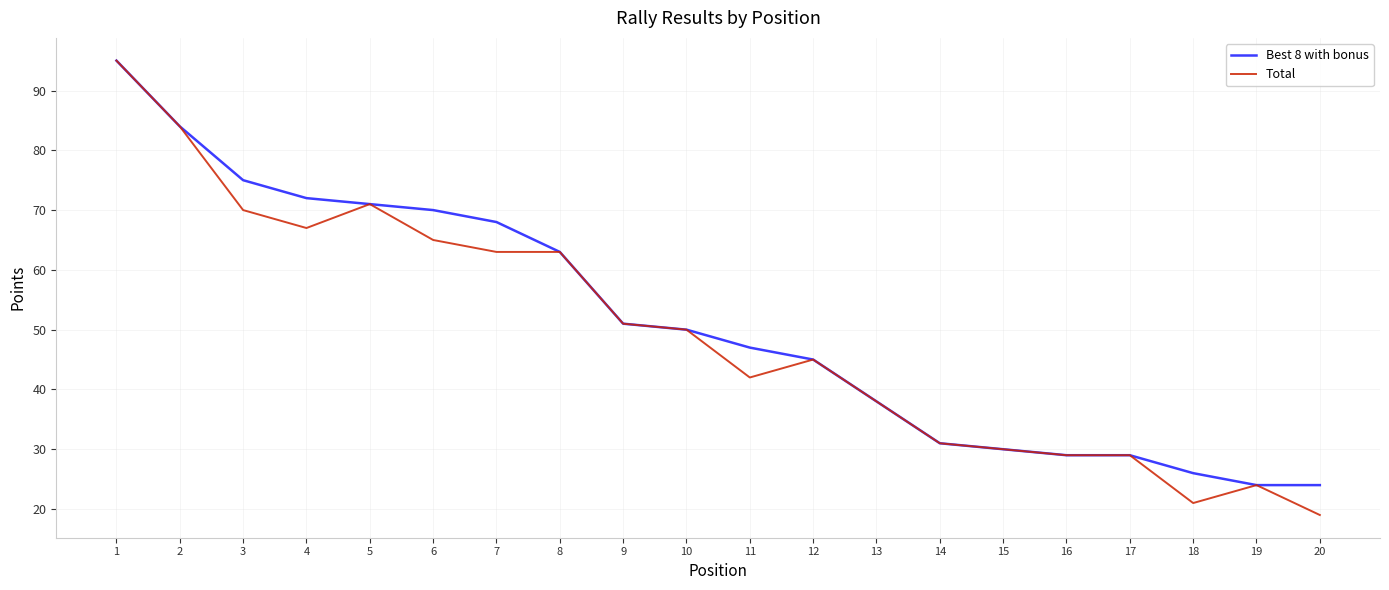

What are all the series names shown in the legend?

Best 8 with bonus, Total